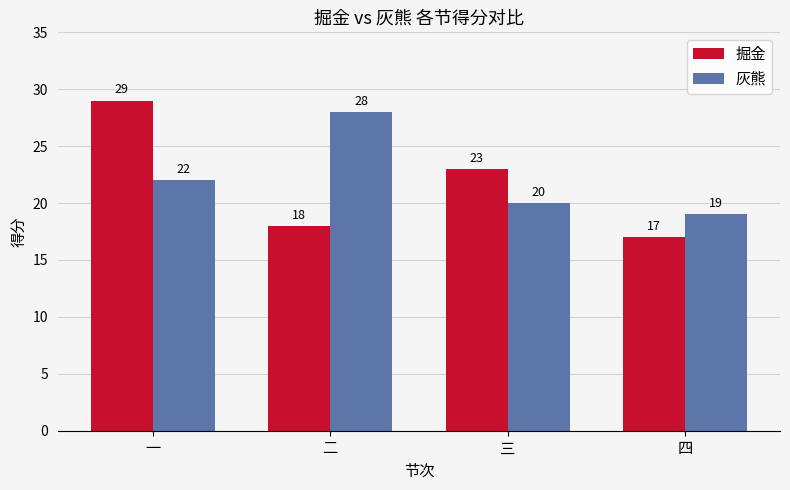

Which series has the largest range (max minus min)?

掘金